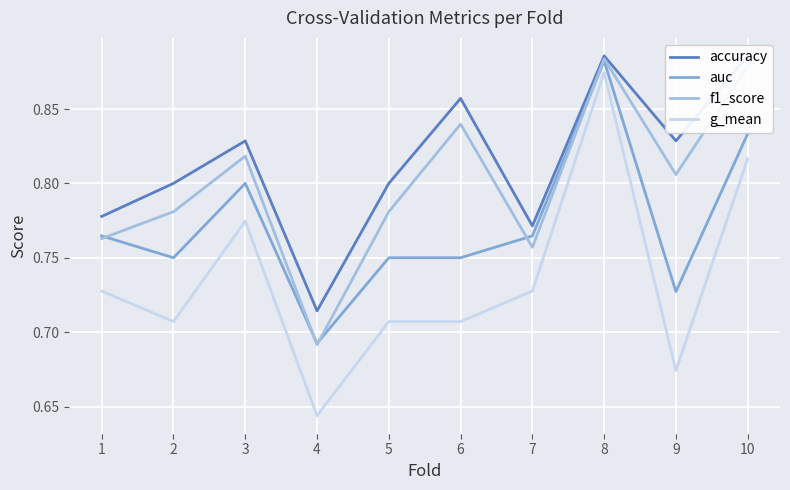

What are all the series names shown in the legend?

accuracy, auc, f1_score, g_mean